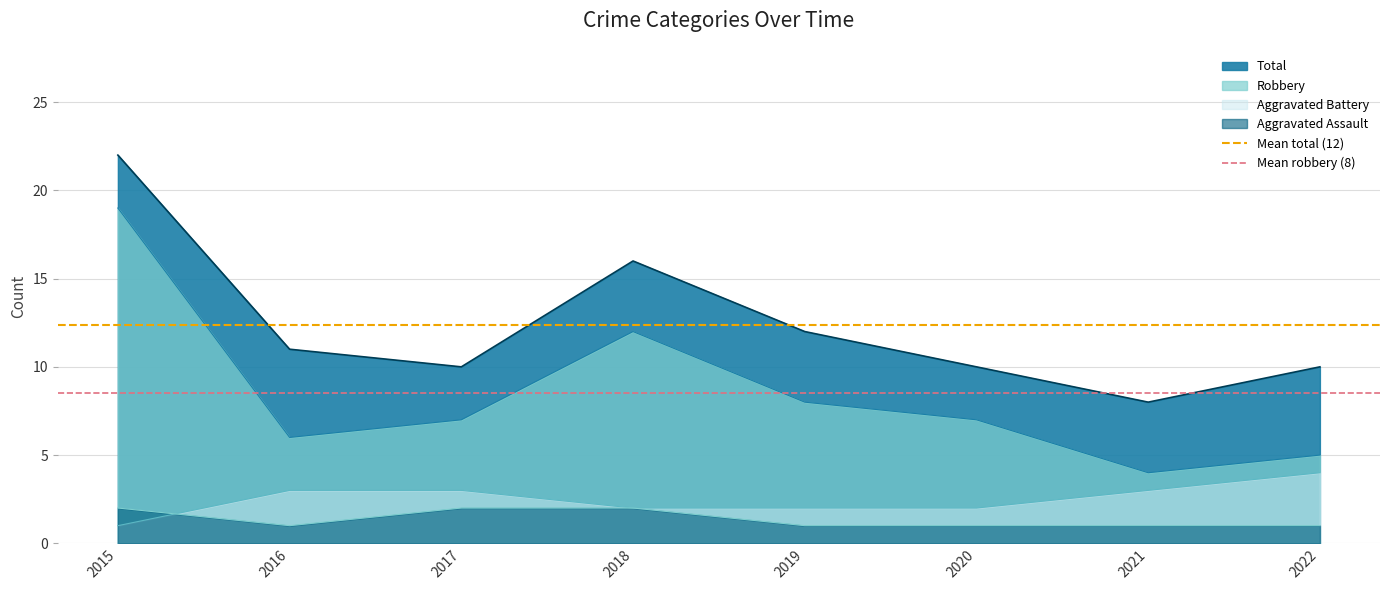

How many lines are shown in the chart?

2